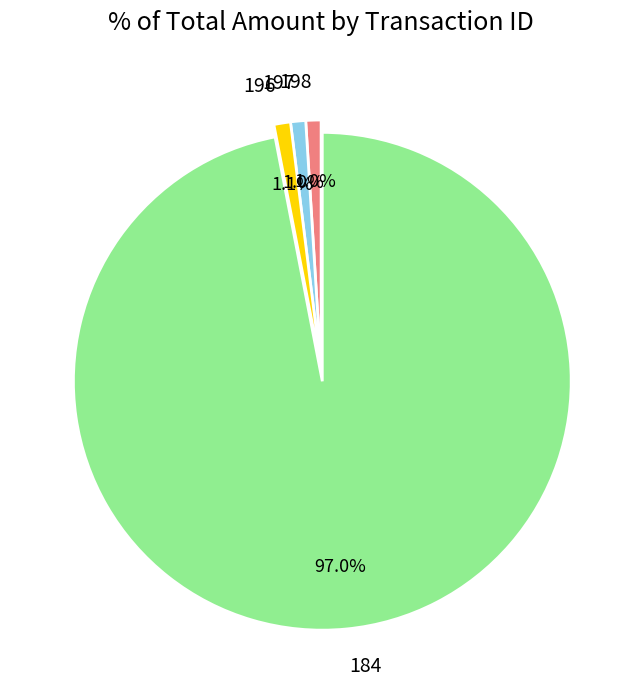

What percentage is the 184 slice, to the nearest percent?

97%